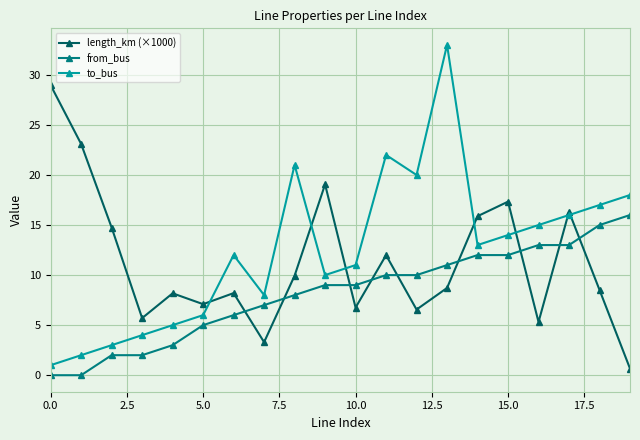

How many values in the length_km (×1000) series exceed 8?

13